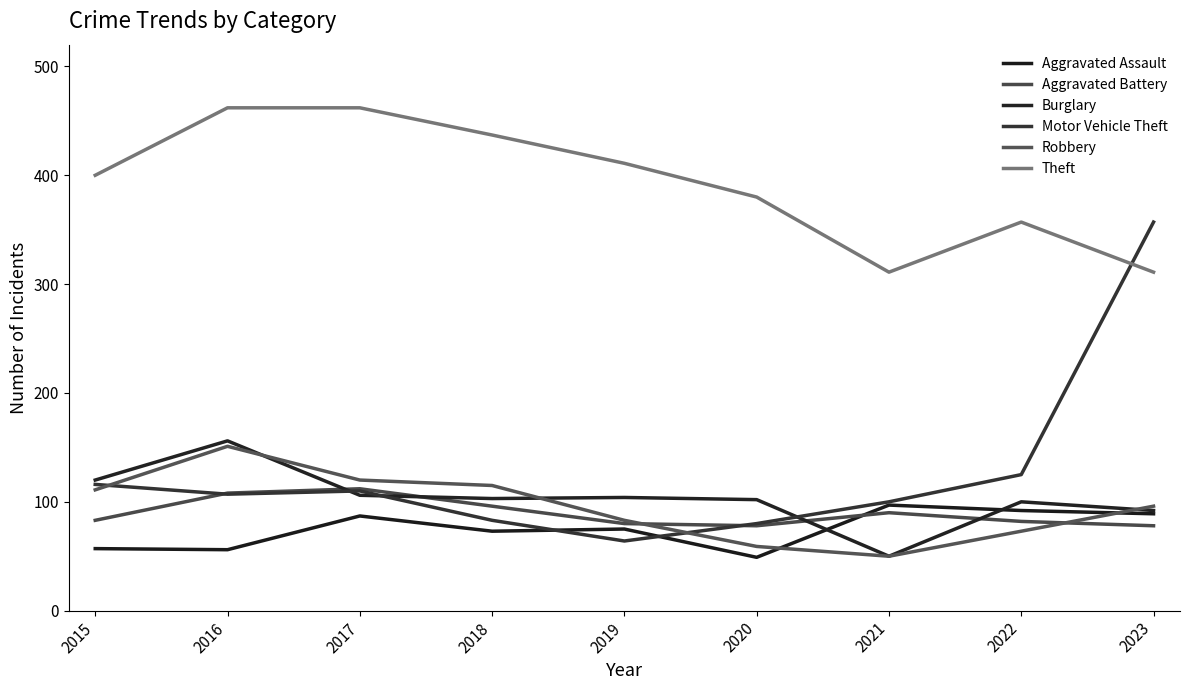

At which category does Robbery reach its first local peak?

2016